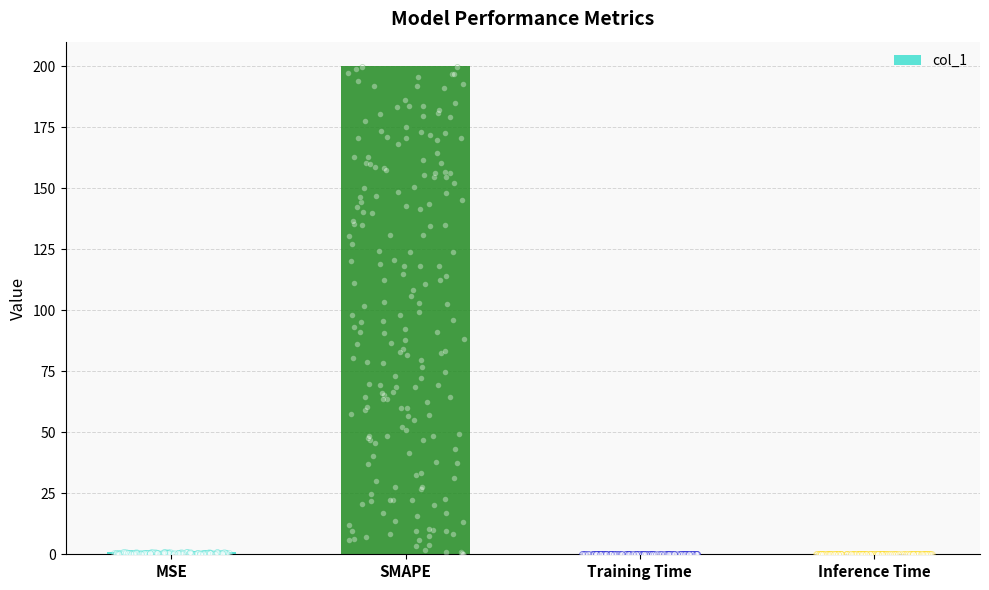

What is the change in value from SMAPE to Inference Time?

-200.0